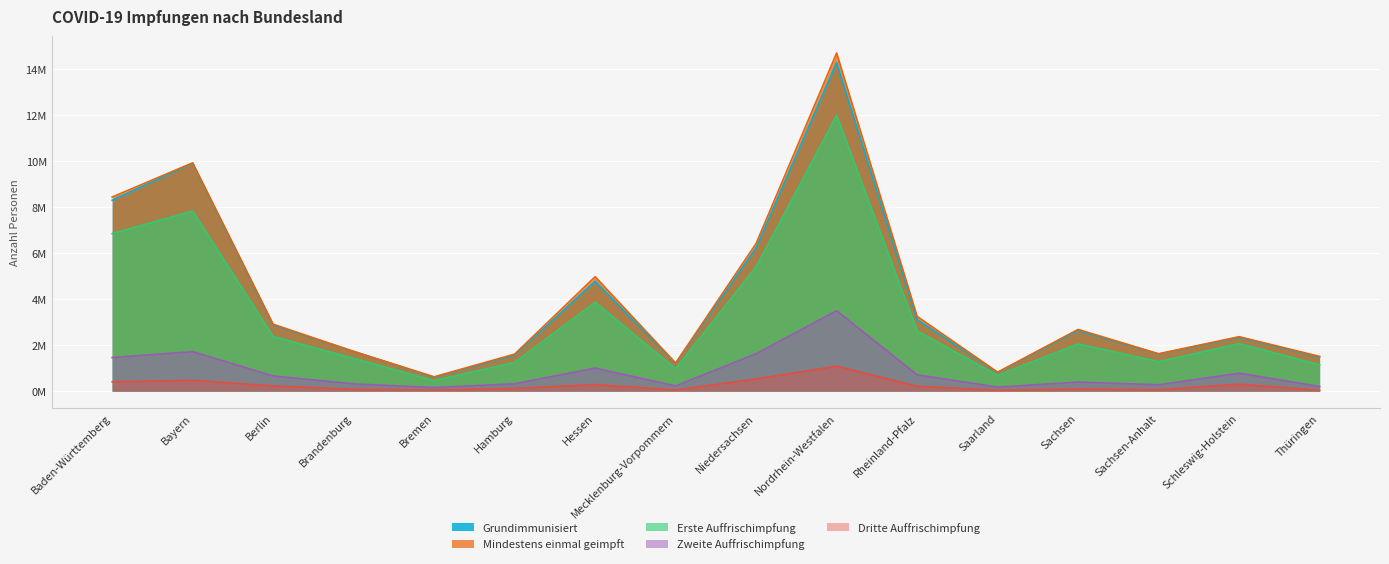

The Erste Auffrischimpfung series shows 672065 at Mecklenburg-Vorpommern. True or false?

False